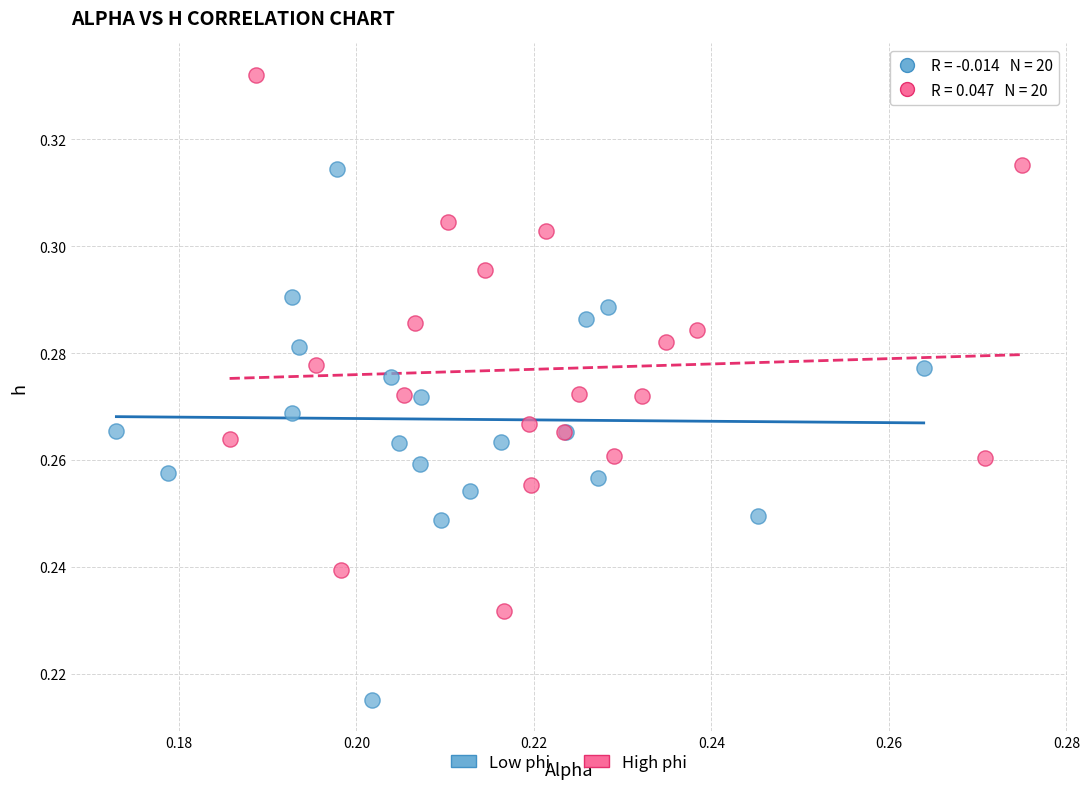

Which series reaches the maximum Y coordinate?

High phi